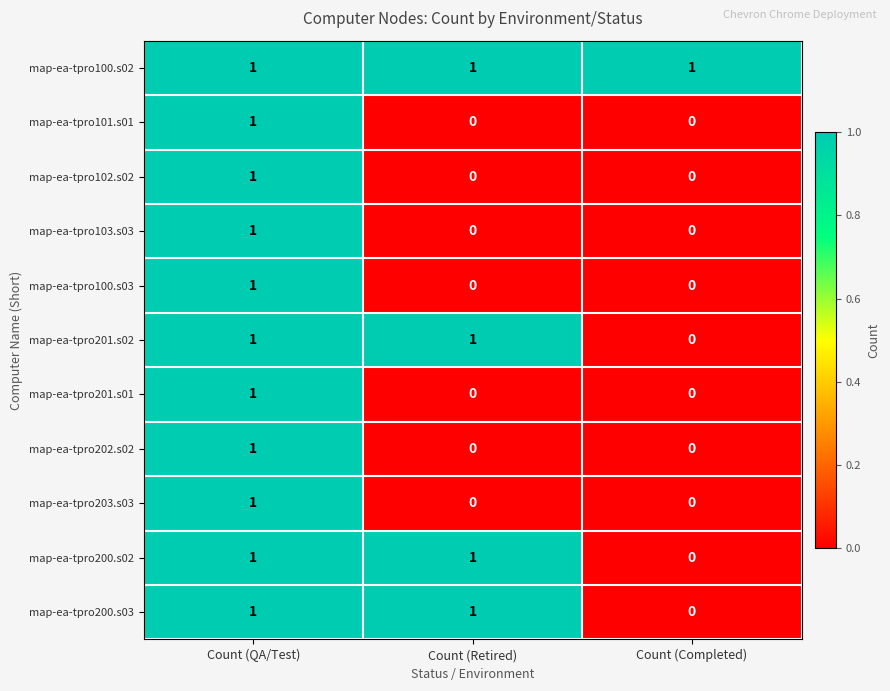

Which category has the lowest value in the map-ea-tpro200.s02 series?

Count (Completed)